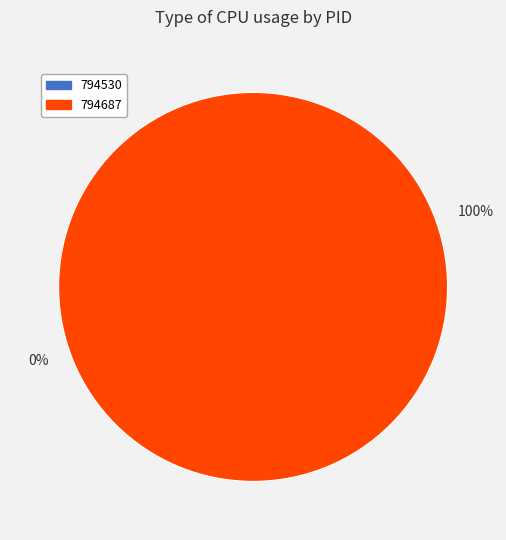

How many segments does this pie chart have?

2